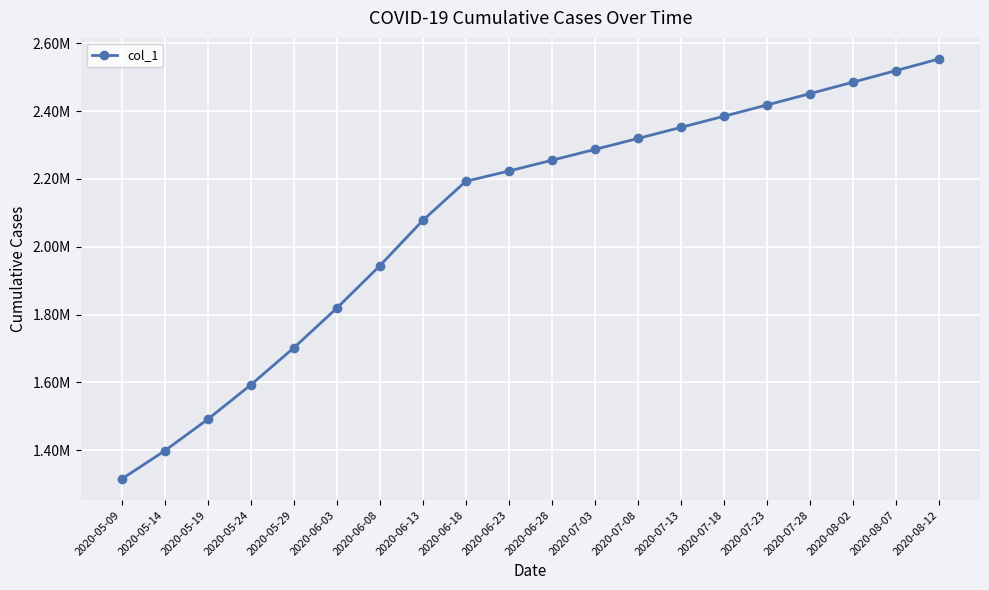

List the labels in order of value, smallest first.

2020-05-09, 2020-05-14, 2020-05-19, 2020-05-24, 2020-05-29, 2020-06-03, 2020-06-08, 2020-06-13, 2020-06-18, 2020-06-23, 2020-06-28, 2020-07-03, 2020-07-08, 2020-07-13, 2020-07-18, 2020-07-23, 2020-07-28, 2020-08-02, 2020-08-07, 2020-08-12